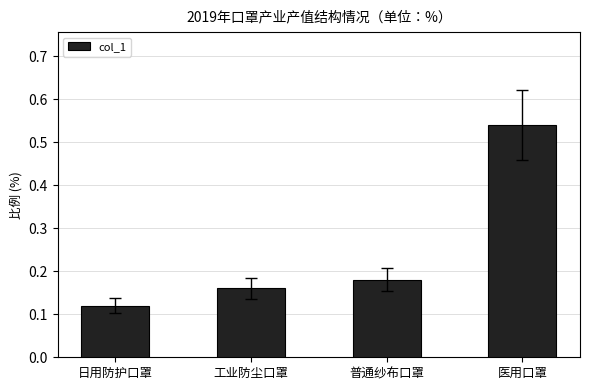

List the labels in order of value, smallest first.

日用防护口罩, 工业防尘口罩, 普通纱布口罩, 医用口罩